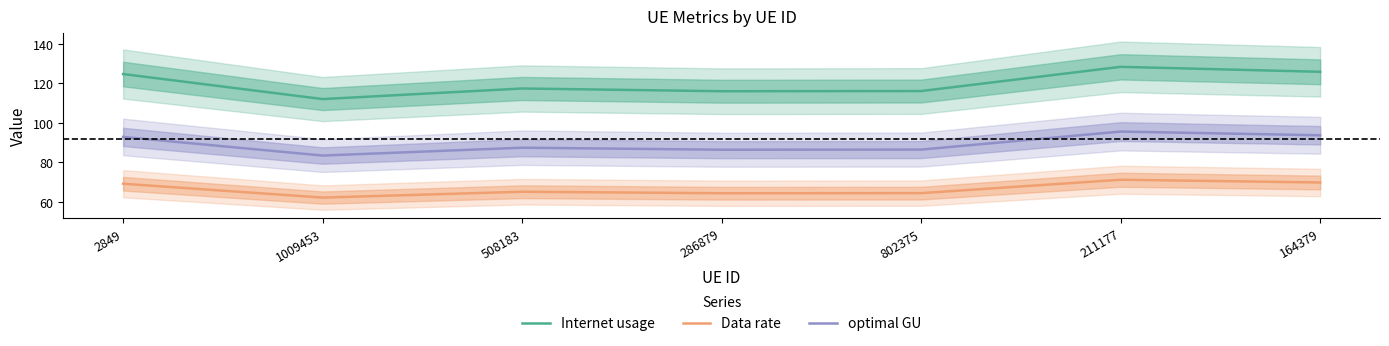

At which category is the sum across all series the highest?

211177